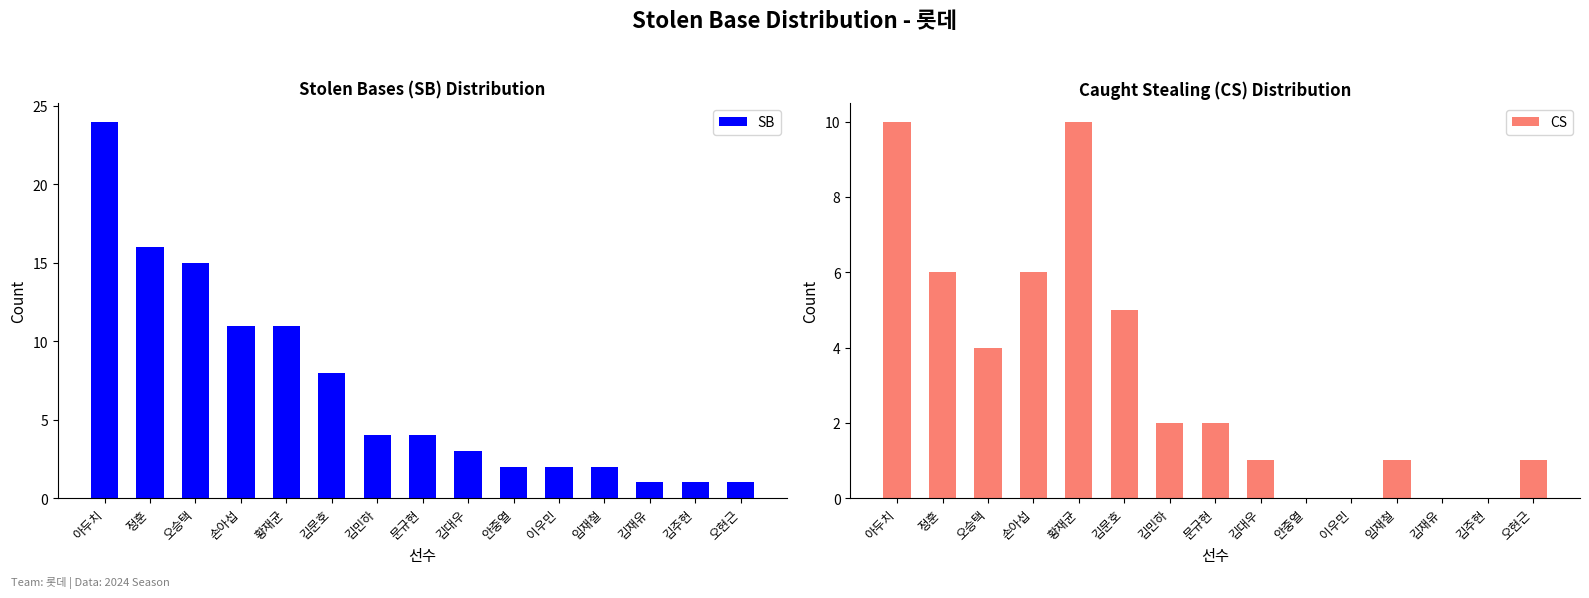

How many categories are shown in the chart?

15